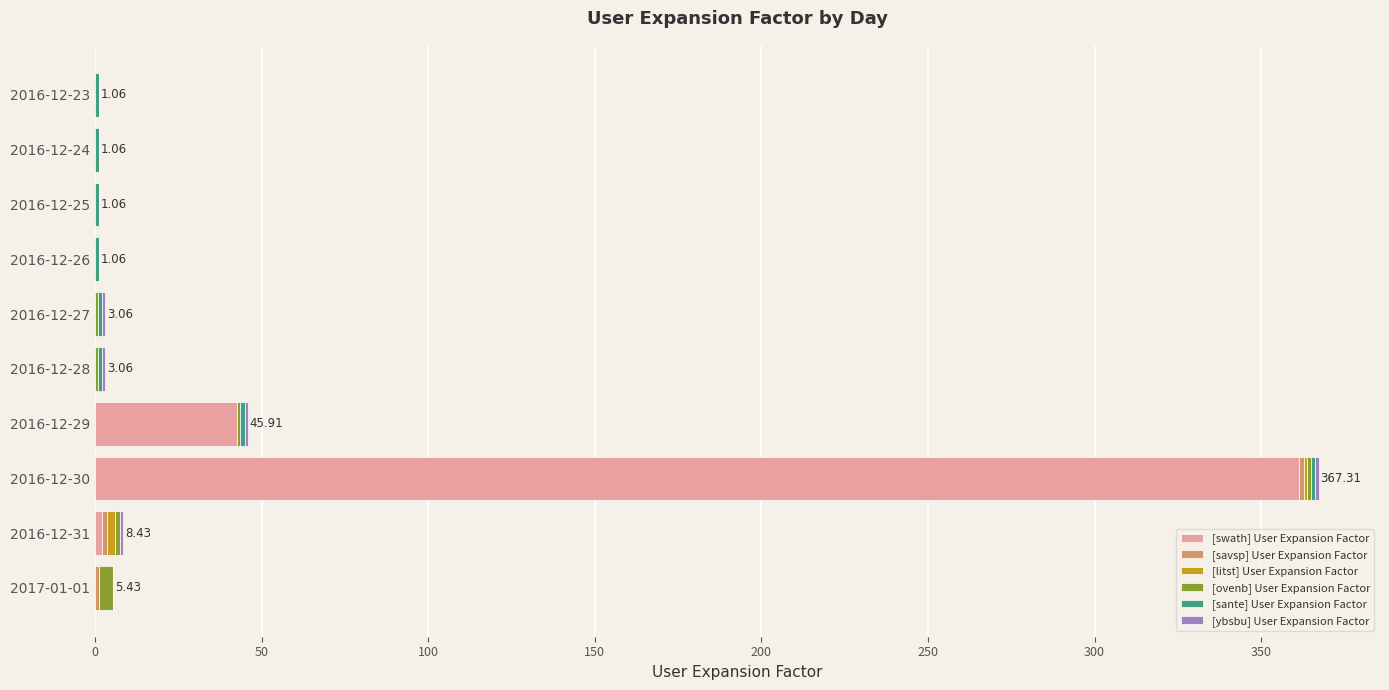

At which category is the sum across all series the highest?

2016-12-30